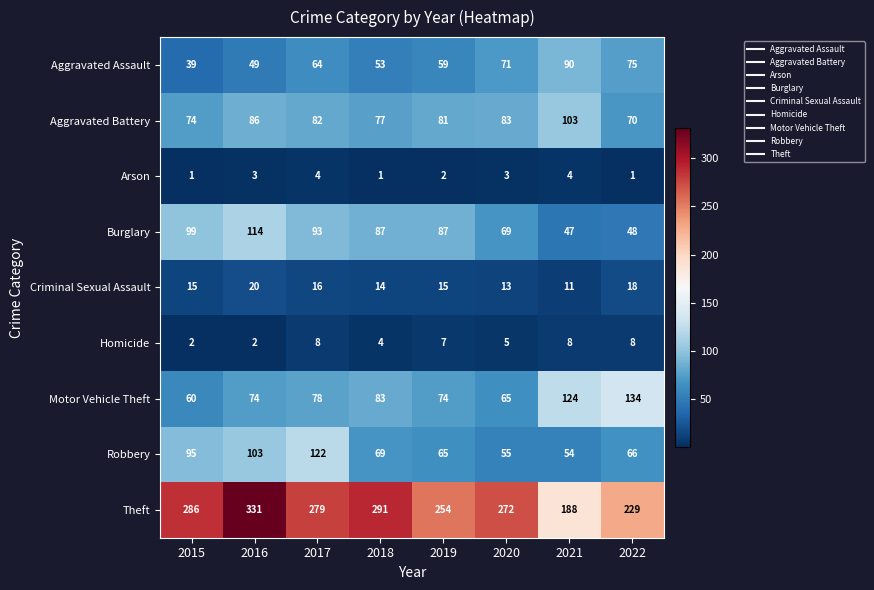

At which category is the sum across all series the highest?

2016